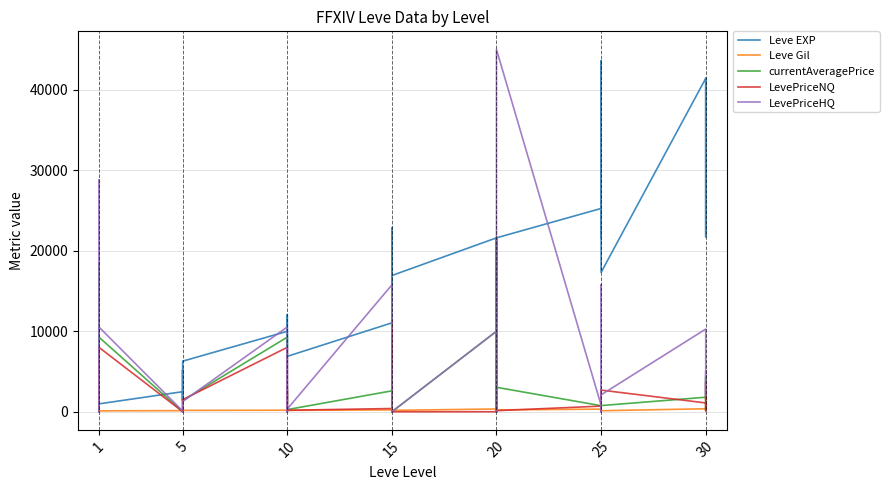

List the series in order of their peak value, lowest first.

Leve Gil, LevePriceNQ, currentAveragePrice, Leve EXP, LevePriceHQ